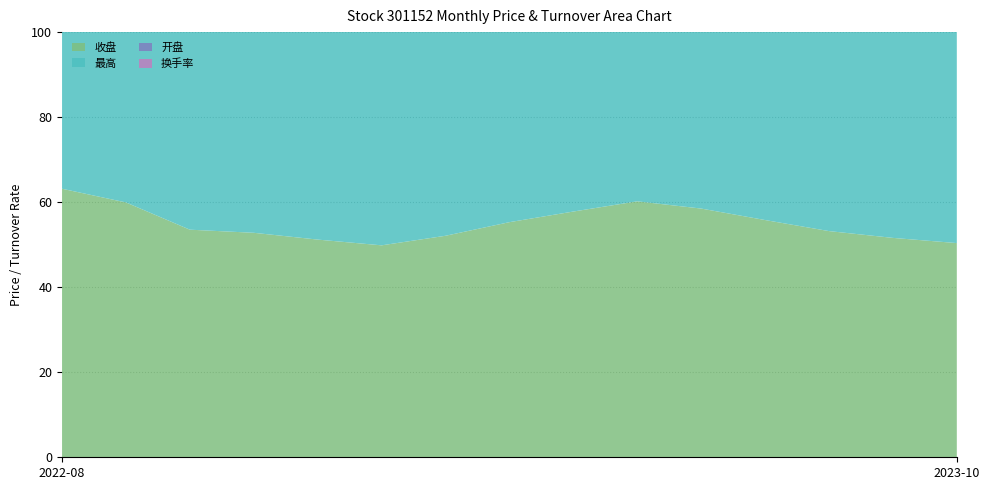

Reading right to left, list all the values displayed in this chart.

收盘: 2023-10=50.4	2023-09=51.6	2023-08=53.2	2023-07=55.8	2023-06=58.5	2023-05=60.2	2023-04=57.8	2023-03=55.3	2023-02=52.1	2023-01=49.9	2022-12=51.2	2022-11=52.8	2022-10=53.5	2022-09=59.9	2022-08=63.2
最高: 2023-10=51.5	2023-09=54.2	2023-08=56.0	2023-07=58.8	2023-06=61.5	2023-05=63.0	2023-04=60.5	2023-03=57.5	2023-02=54.5	2023-01=52.8	2022-12=53.9	2022-11=55.6	2022-10=58.5	2022-09=65.3	2022-08=82.0
开盘: 2023-10=50.6	2023-09=51.0	2023-08=52.8	2023-07=55.2	2023-06=57.9	2023-05=59.5	2023-04=56.8	2023-03=54.6	2023-02=51.5	2023-01=49.0	2022-12=50.5	2022-11=52.0	2022-10=50.6	2022-09=58.2	2022-08=79.1
换手率: 2023-10=16.0	2023-09=12.8	2023-08=14.2	2023-07=16.5	2023-06=19.8	2023-05=21.4	2023-04=18.6	2023-03=15.8	2023-02=11.3	2023-01=8.5	2022-12=10.2	2022-11=12.5	2022-10=9.6	2022-09=22.2	2022-08=64.9